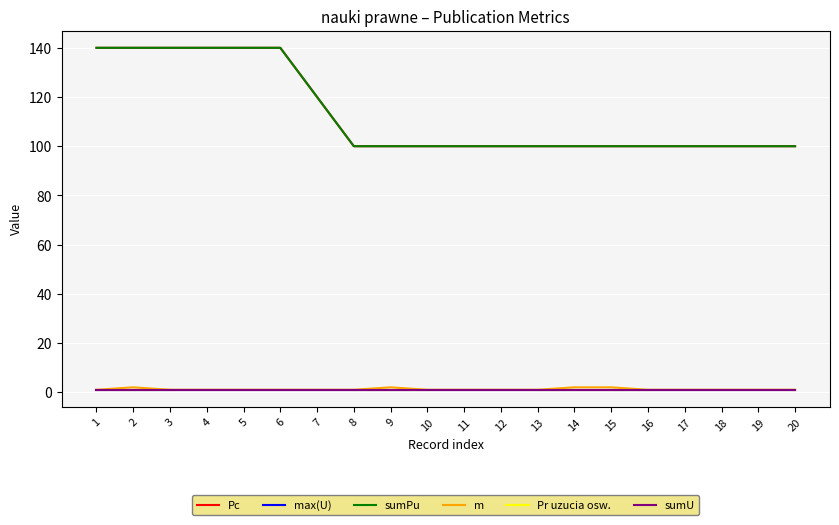

At which category does the chart reach its peak across all series?

1